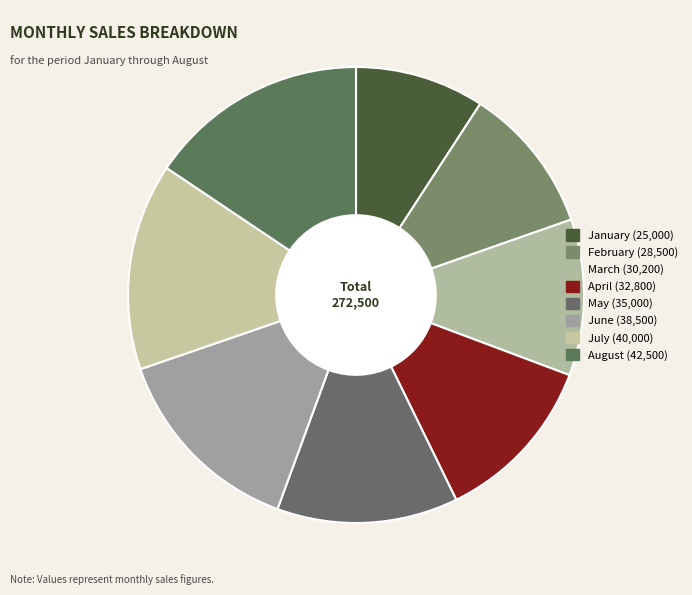

Count the number of slices in the pie.

8